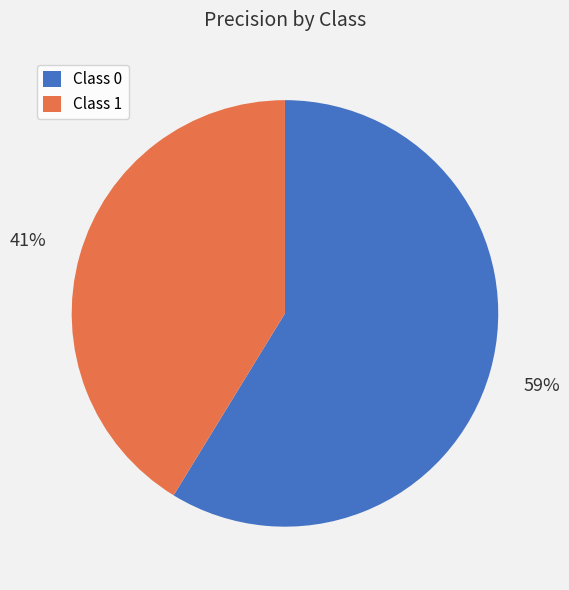

To the nearest percent, what is the average slice percentage?

50%